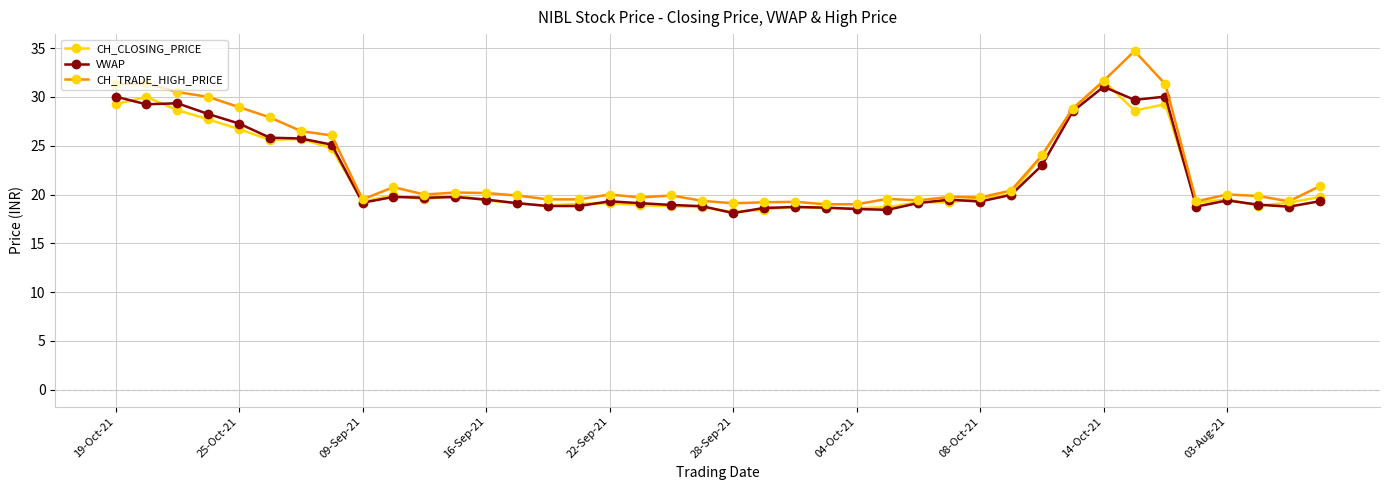

What are all the series names shown in the legend?

CH_CLOSING_PRICE, VWAP, CH_TRADE_HIGH_PRICE